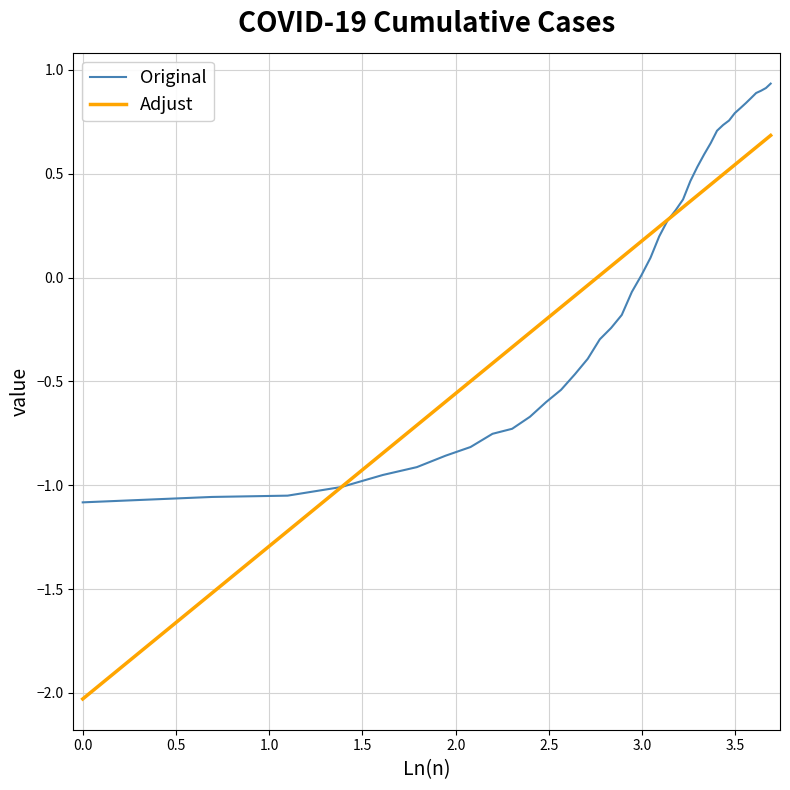

Rank the series by their maximum value, from highest to lowest.

Original, Adjust